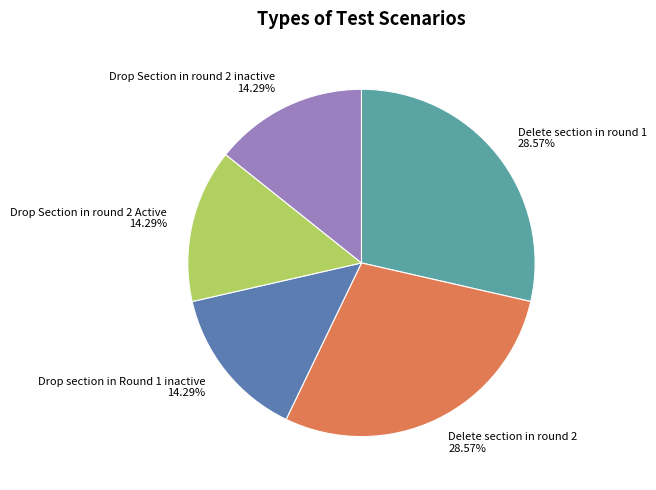

Does any single category account for the majority?

No